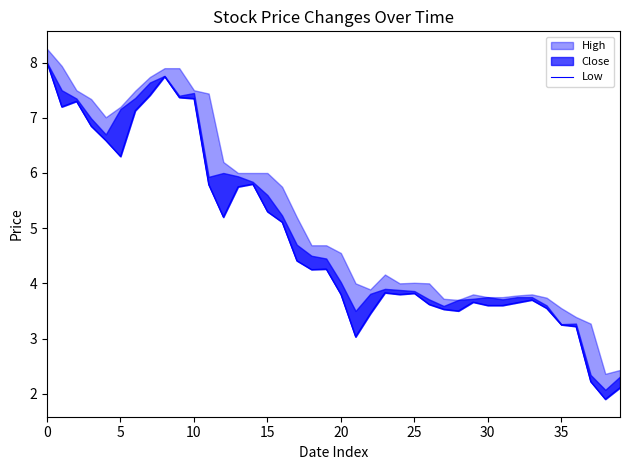

Does the chart display data point markers on the line(s)?

No